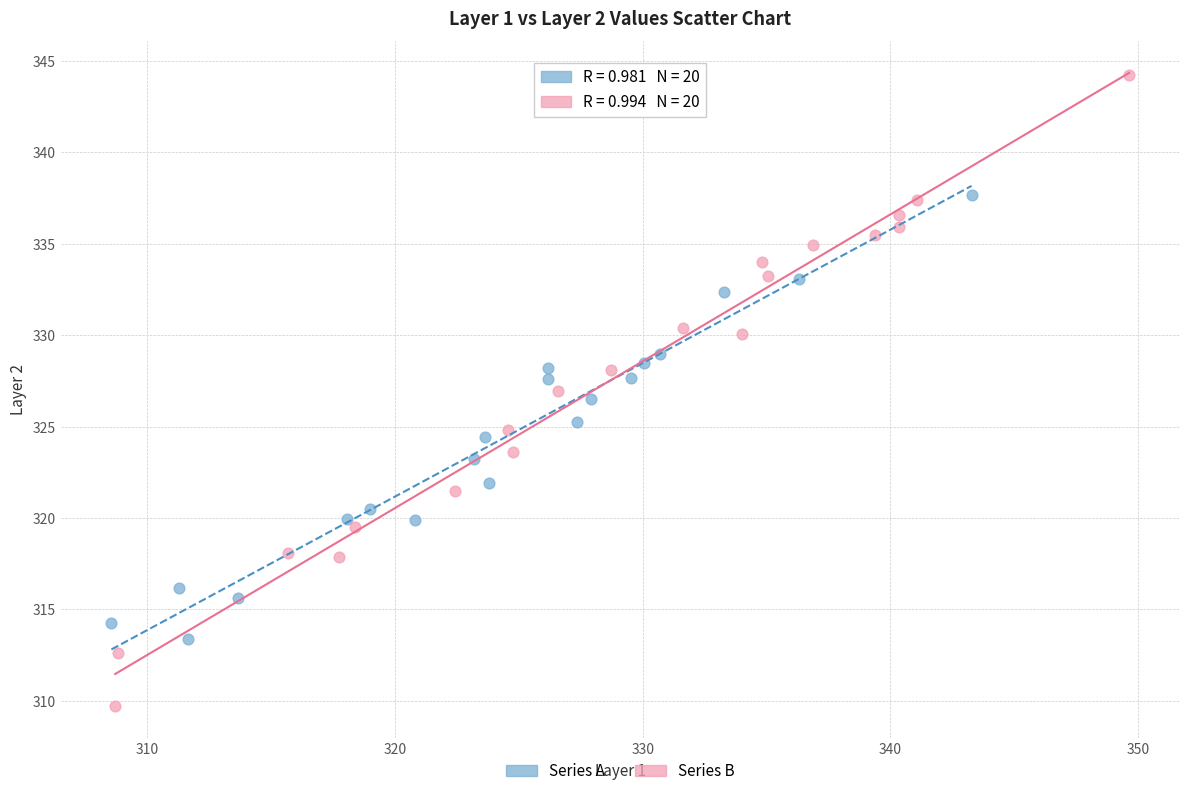

What are all the series names shown in the legend?

Series A, Series B